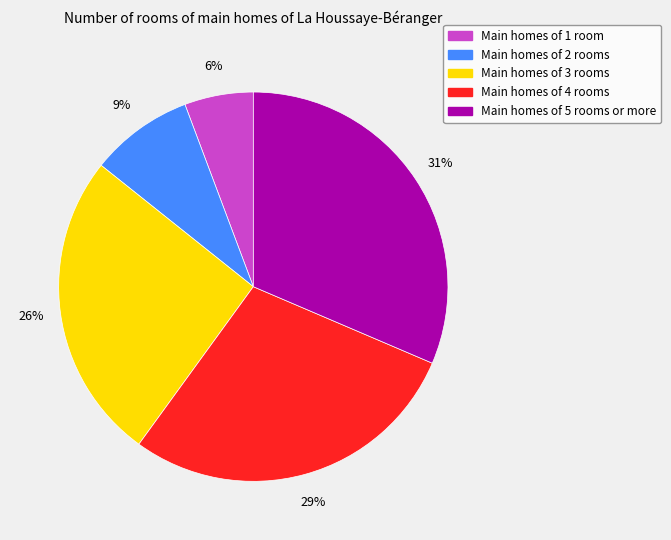

Rank the categories by value from lowest to highest.

Main homes of 1 room, Main homes of 2 rooms, Main homes of 3 rooms, Main homes of 4 rooms, Main homes of 5 rooms or more